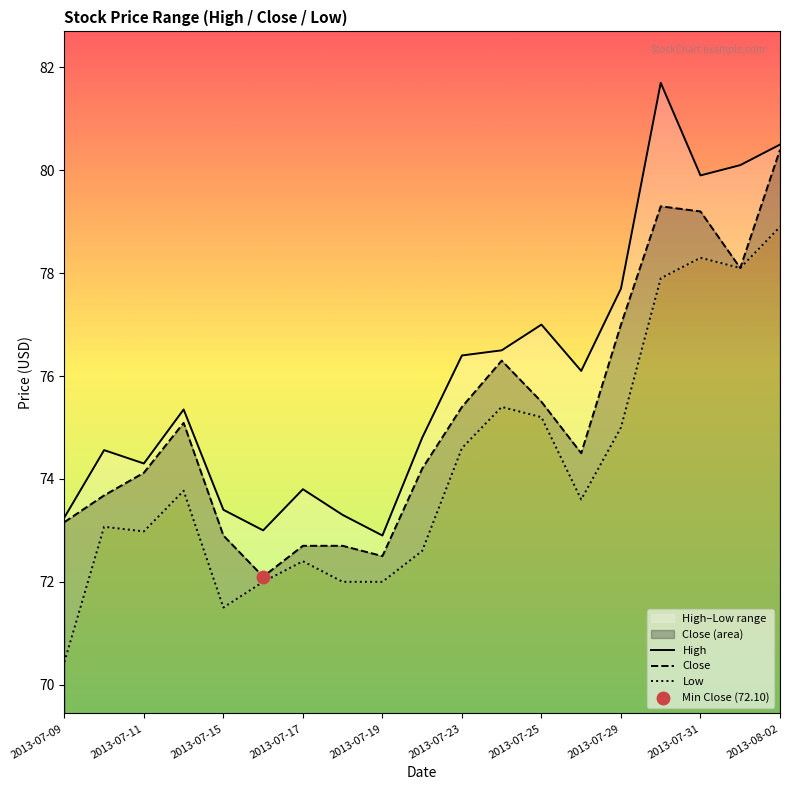

True or false: Close has a value of 22.7 at 2013-07-23.

False